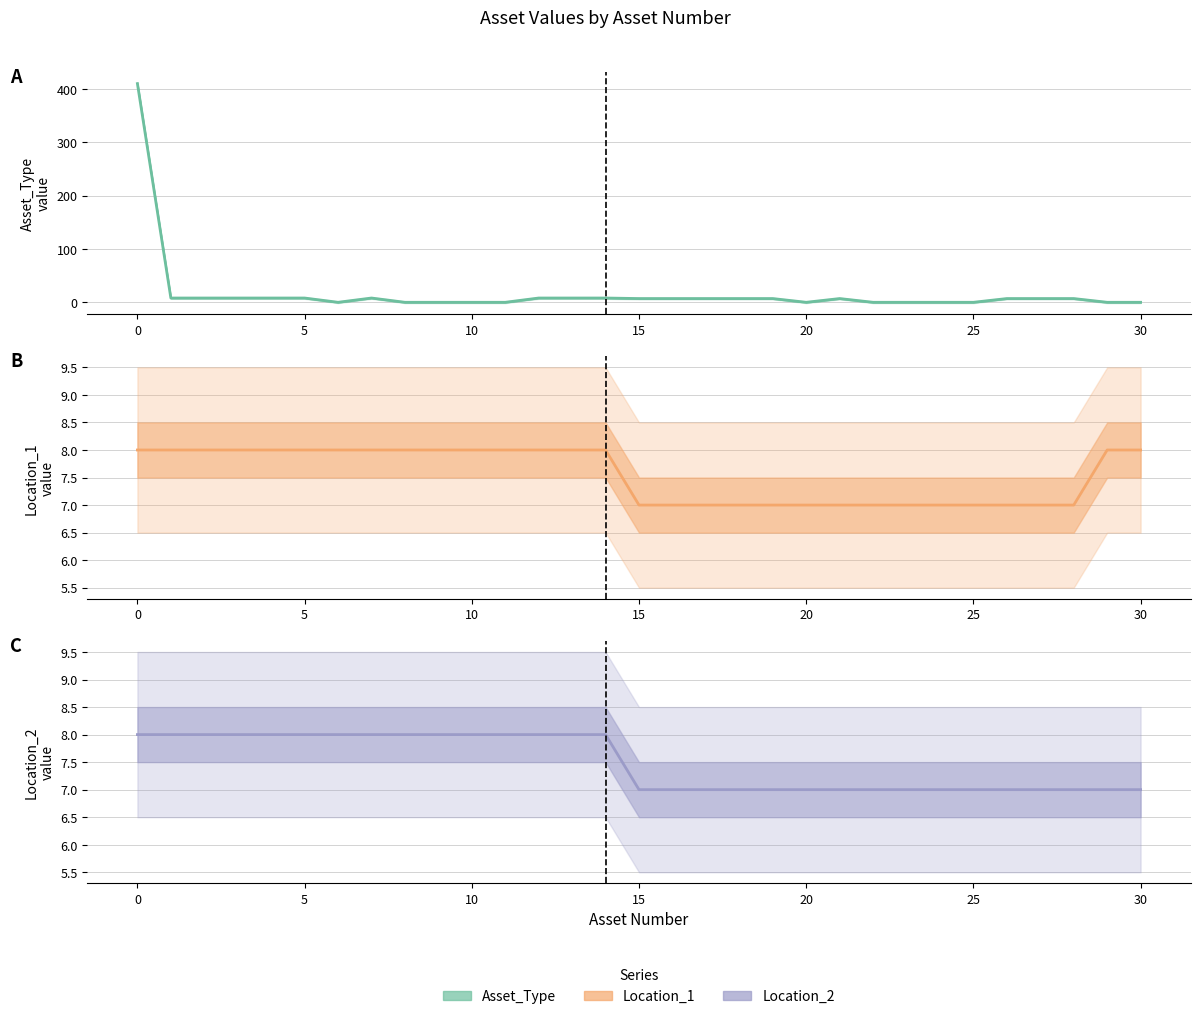

Read the Location_2 value at 23.

7